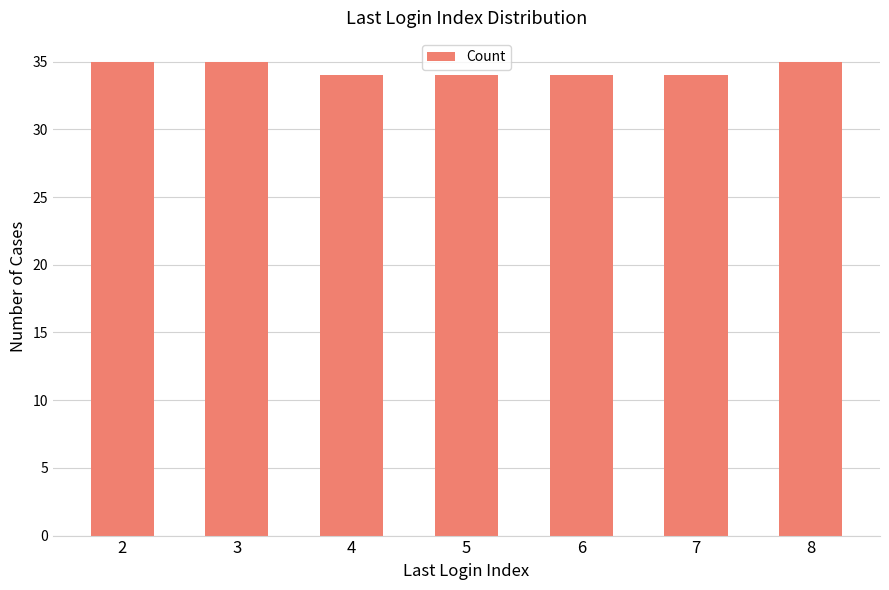

Approximately how many times larger is the value at 7 compared to 2?

1.0